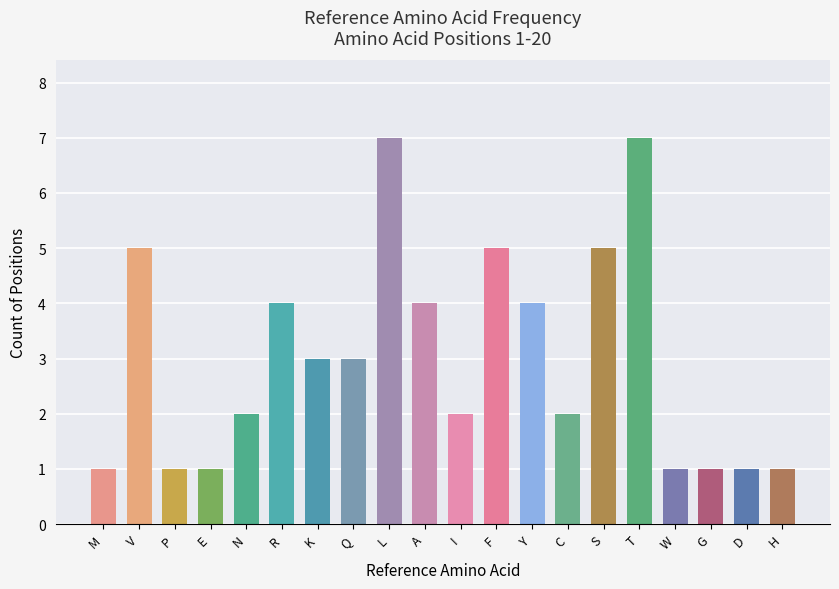

What is the approximate value at R?

4